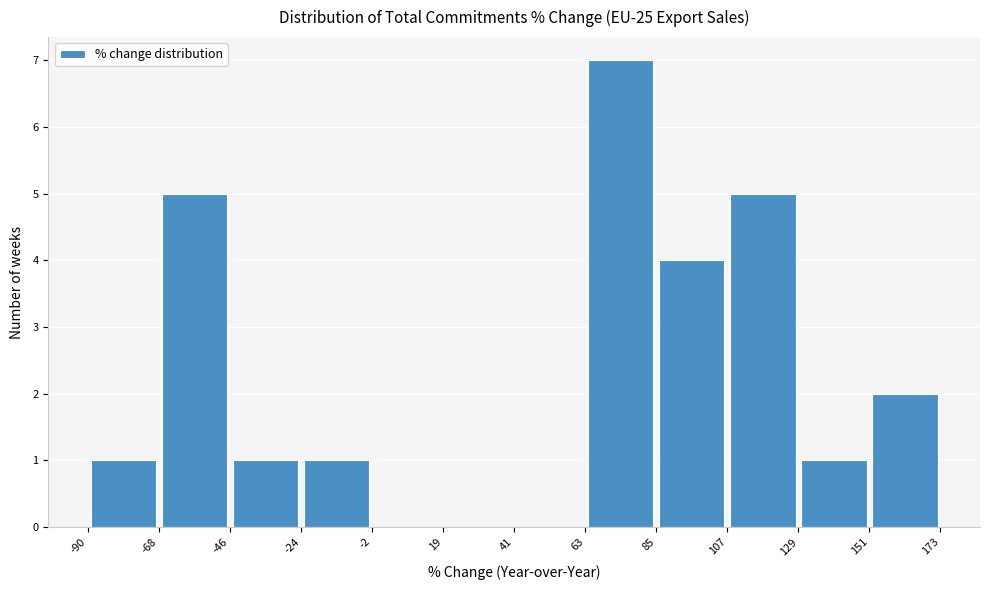

Reading left to right, transcribe this chart: for each bar, give the range it covers on the x-axis and its height. The values are not printed on the chart, so give them approximately, as read against the axis.

-90 to -68: 1
-68 to -46: 5
-46 to -24: 1
-24 to -2: 1
-2 to 19: 0
19 to 41: 0
41 to 63: 0
63 to 85: 7
85 to 107: 4
107 to 129: 5
129 to 151: 1
151 to 173: 2